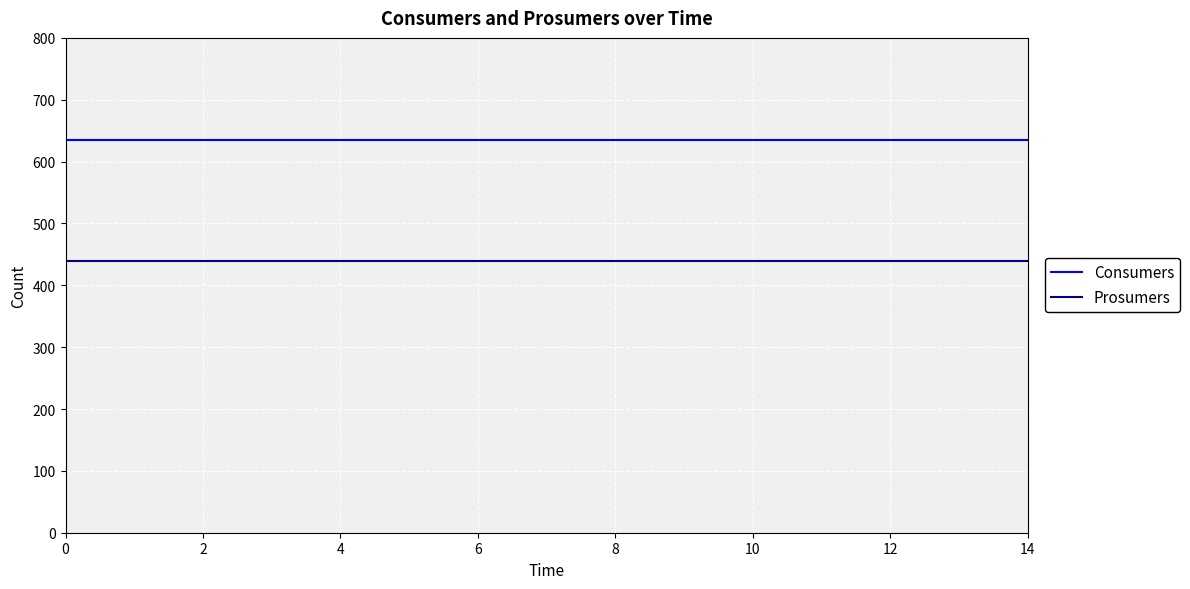

At how many categories does at least one series exceed 602?

15